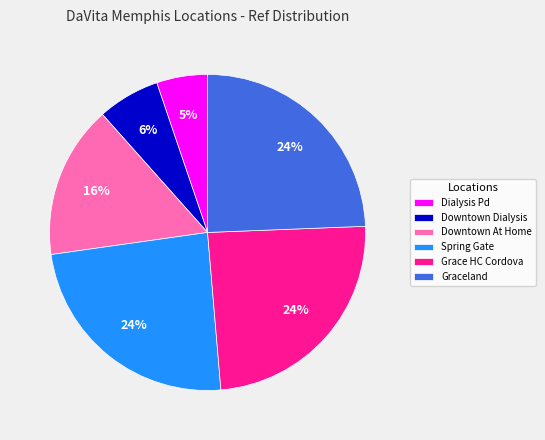

Is there any slice that represents more than half of the pie?

No